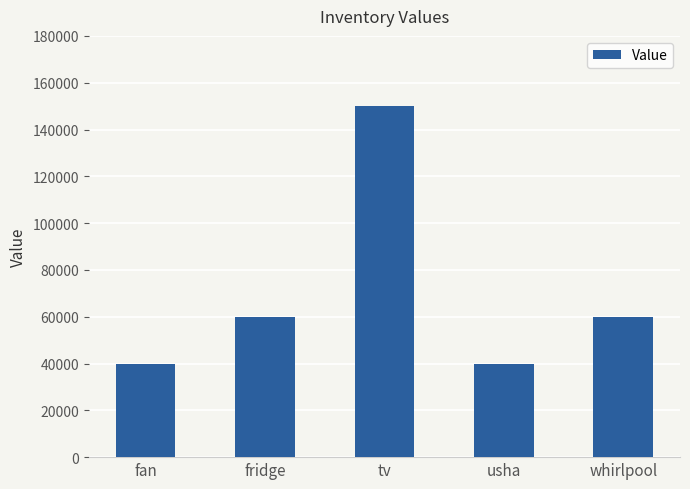

How many categories are shown in the chart?

5